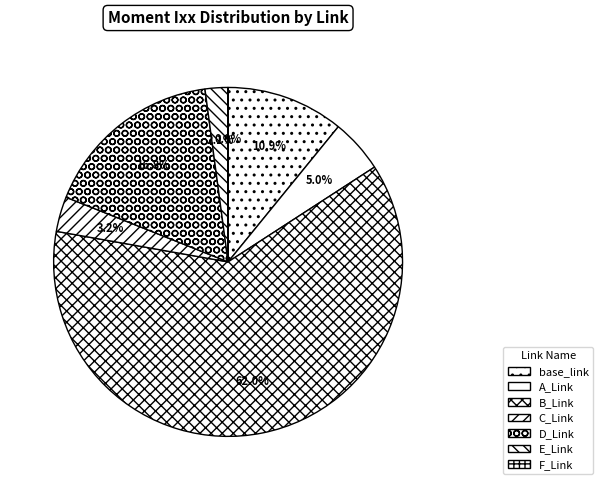

Count the number of slices in the pie.

7